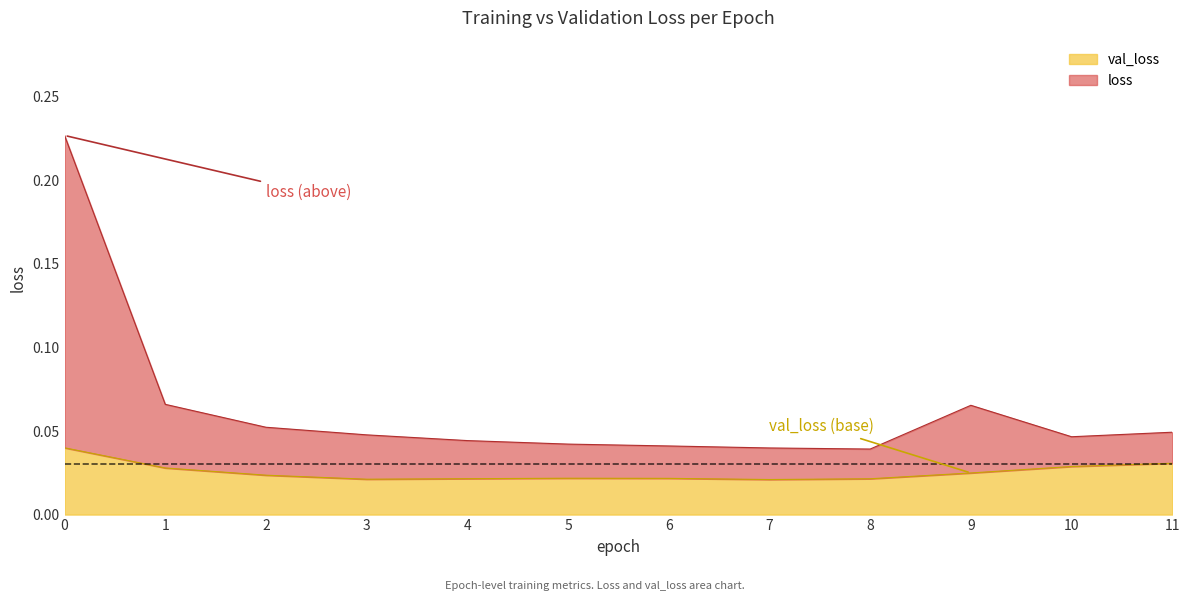

Is the value of loss at 0 greater than the value of val_loss at 4?

Yes